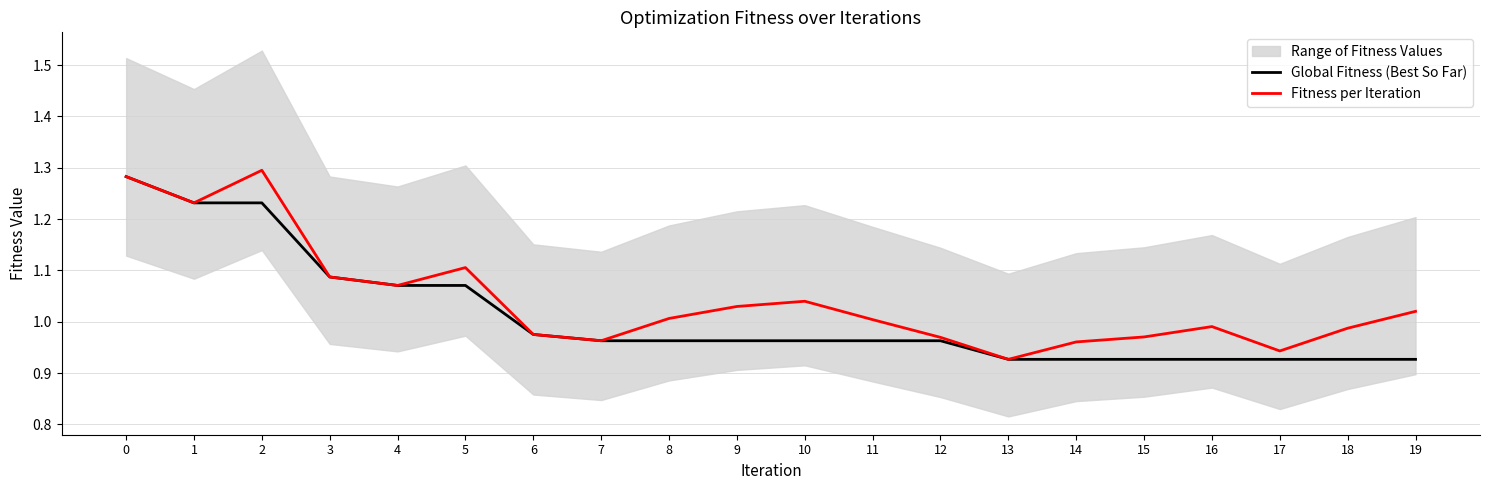

Where is Fitness per Iteration nearest to the value 1?

11